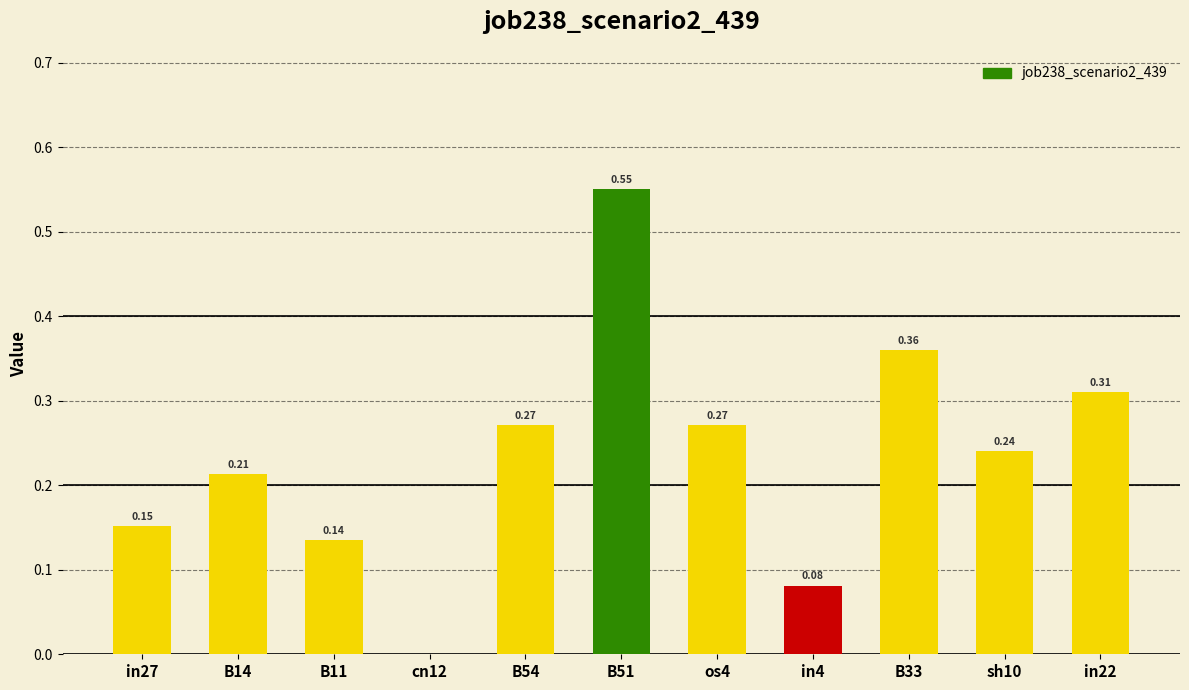

What is the sum of all values?

2.6